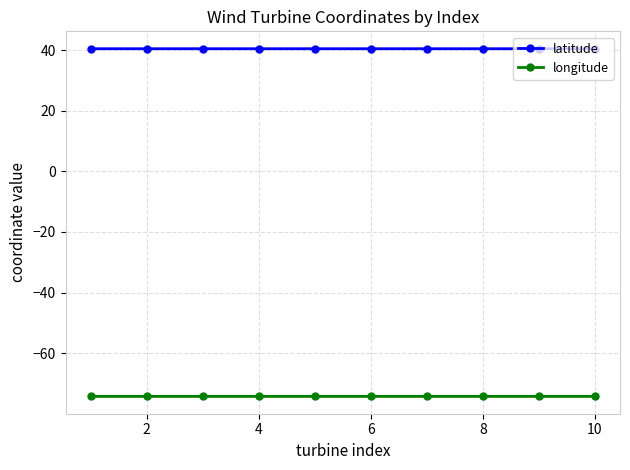

What is the lowest value of the latitude series?

40.5